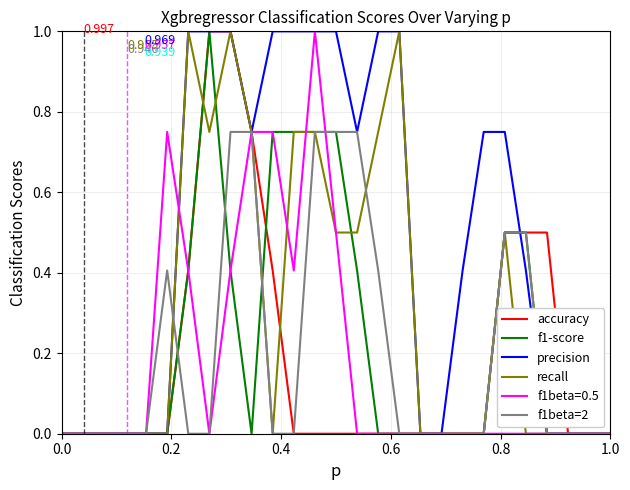

Which series has the largest total across all categories?

precision